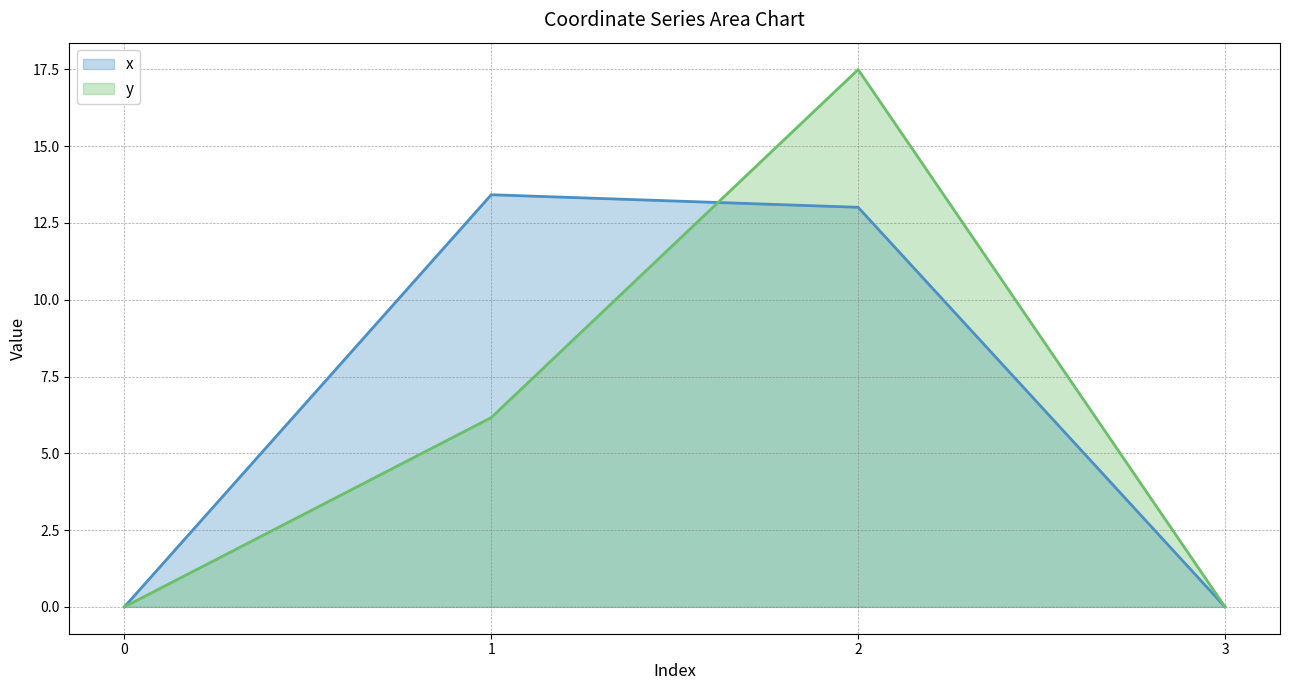

Does the chart have visible grid lines?

Yes